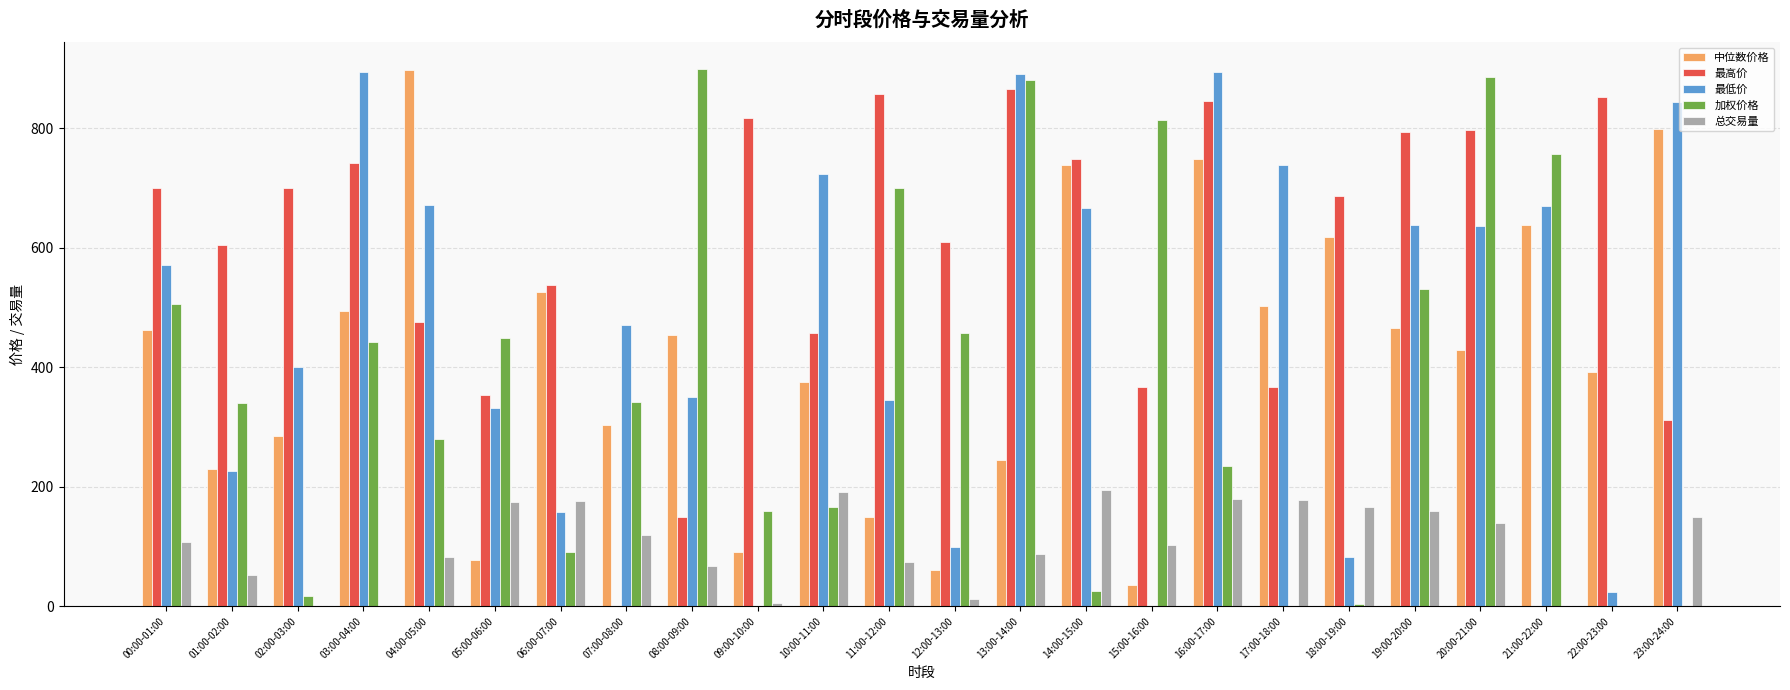

What is the sum of all 最高价 values?

13637.4